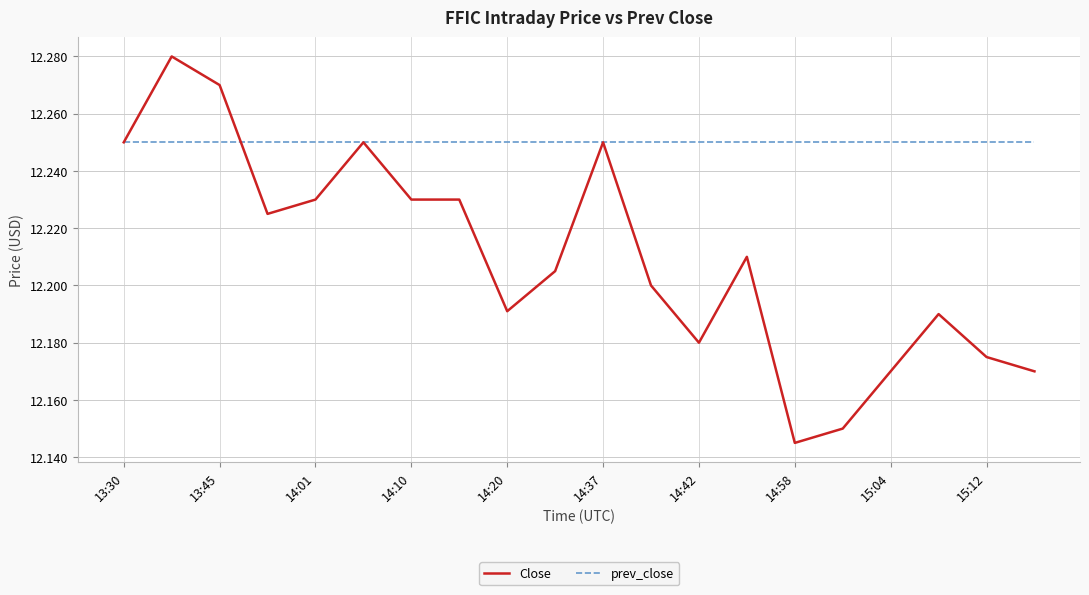

Which series has the widest spread of values?

Close